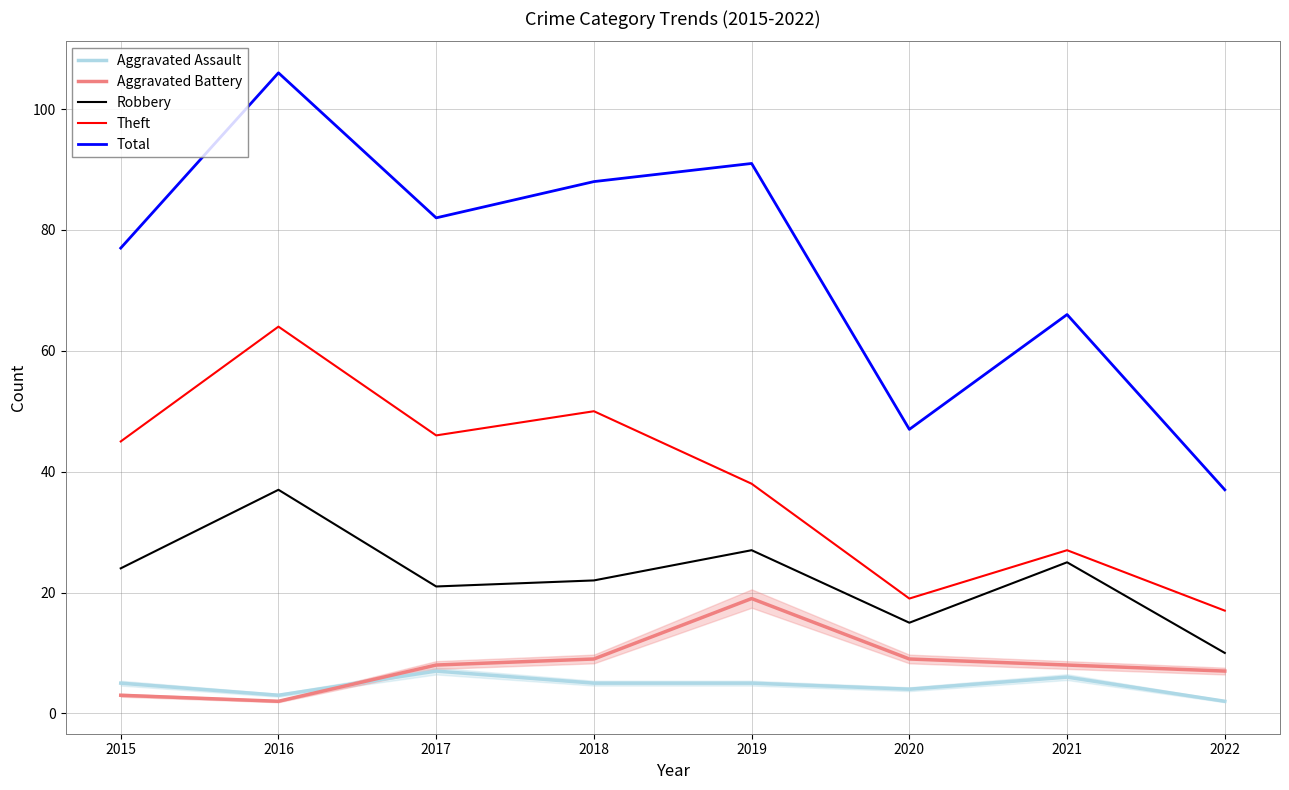

How many interior local valleys does the Theft series have?

2